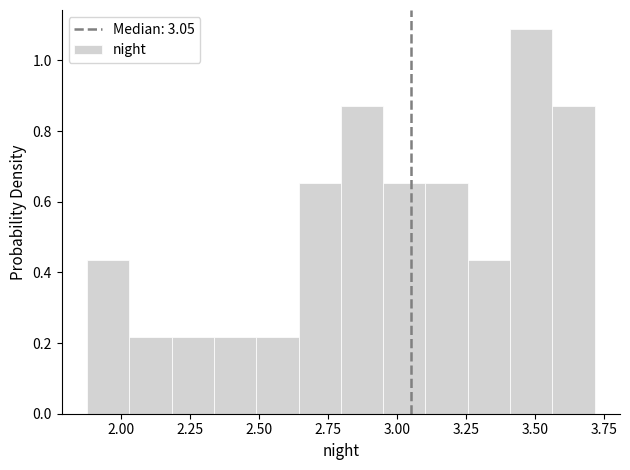

Around what value on the x-axis is the tallest bar? Give the approximate position of its centre, as read against the axis.

3.50